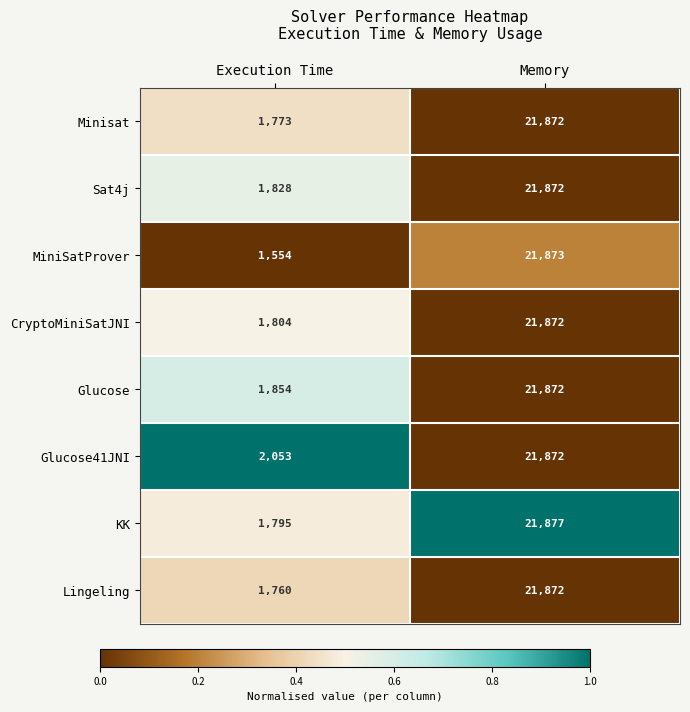

Which series has the largest total across all categories?

Glucose41JNI